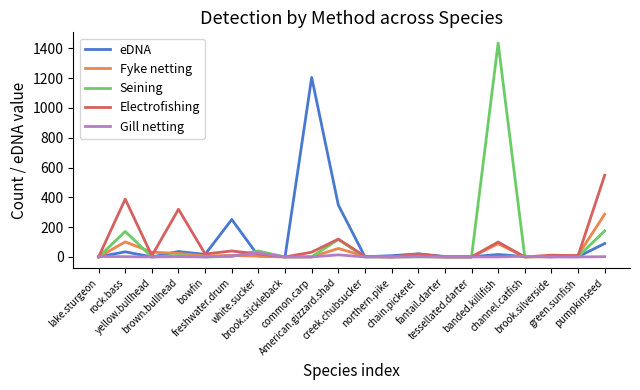

How many distinct data groups are displayed?

5